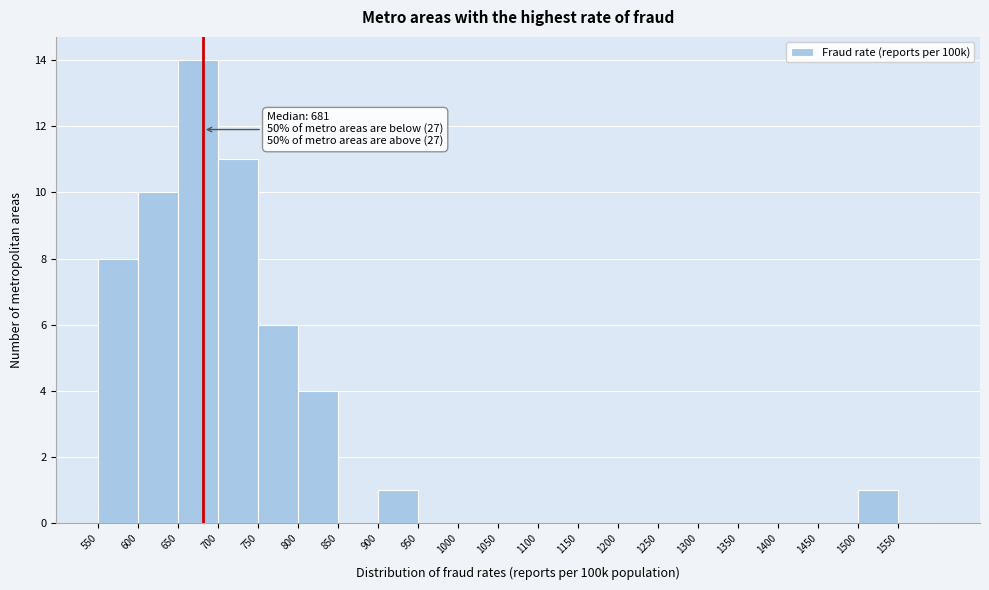

Which range on the x-axis has the tallest bar?

650 to 700